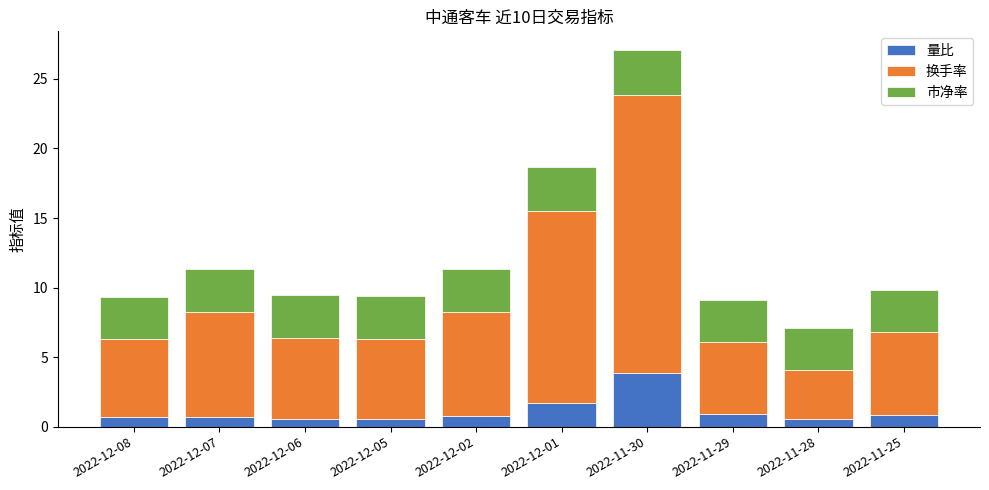

What is the maximum value for 量比?

3.8